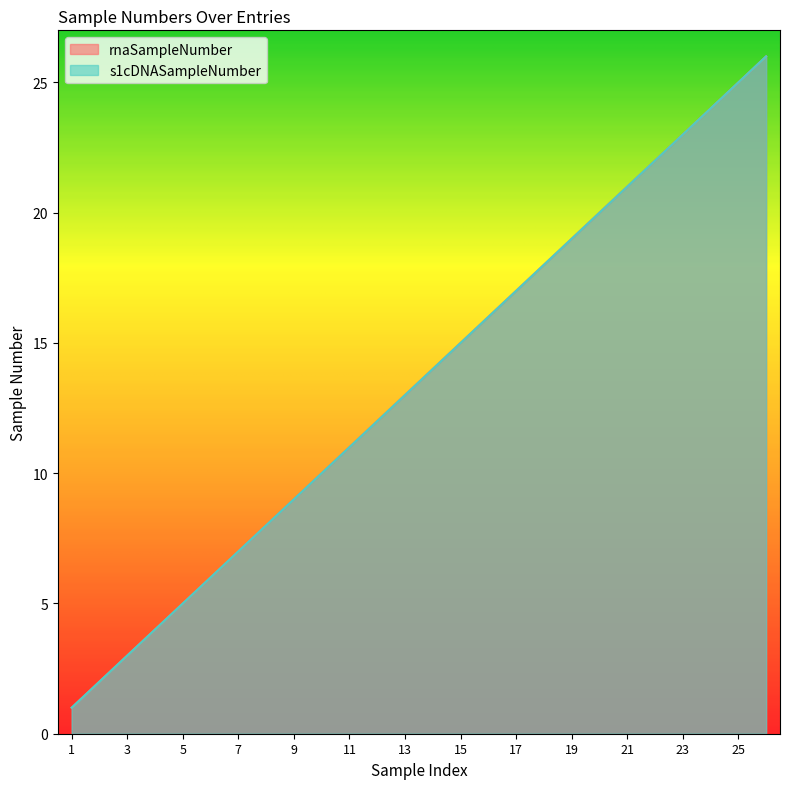

What is the difference between the second highest and minimum values in the rnaSampleNumber series?

24